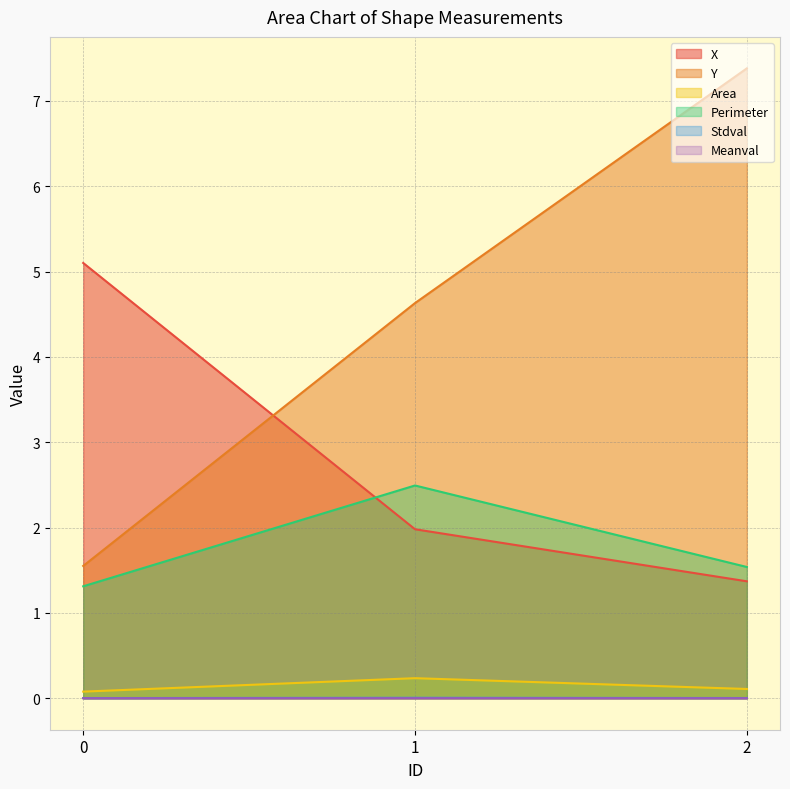

Which series has the largest total across all categories?

Y